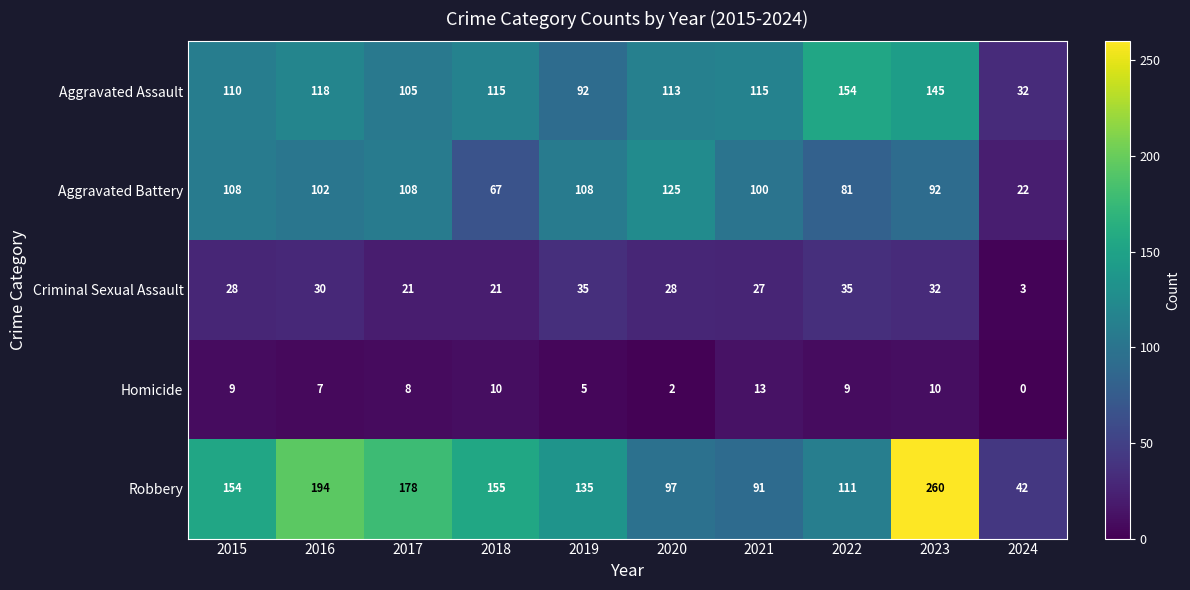

At 2022, list the series in order from largest to smallest.

Aggravated Assault, Robbery, Aggravated Battery, Criminal Sexual Assault, Homicide